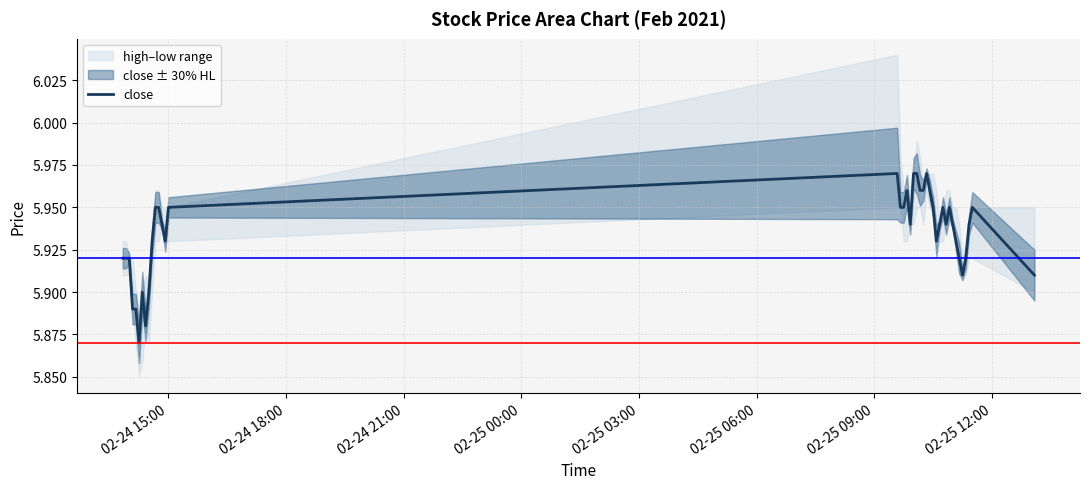

Count the values in the range 5 to 6.

40